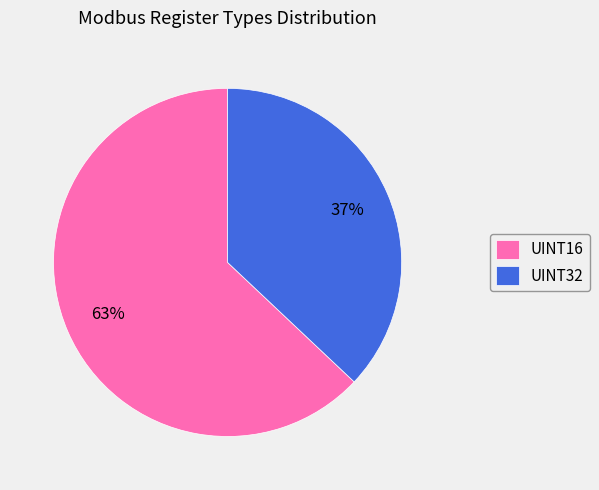

To the nearest percent, what portion does UINT32 represent?

37%